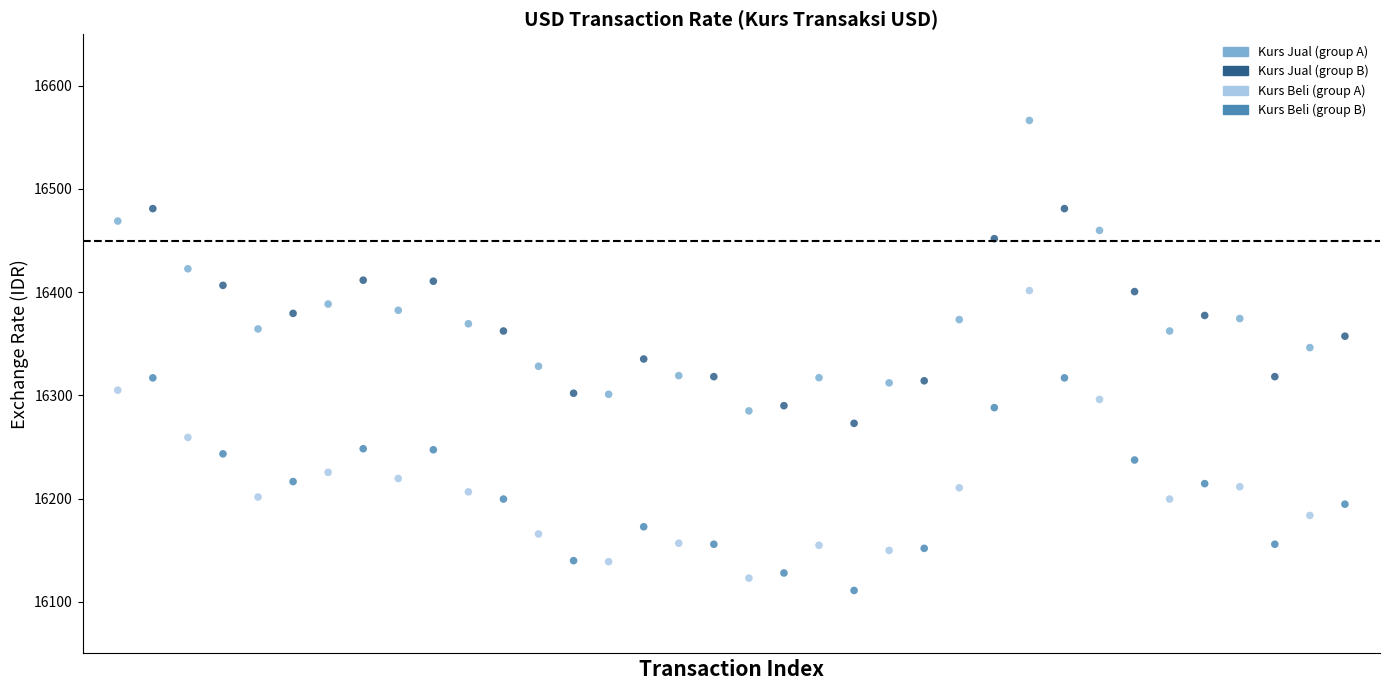

Across all data points, what is the range of Y values (max minus min)?

455.4